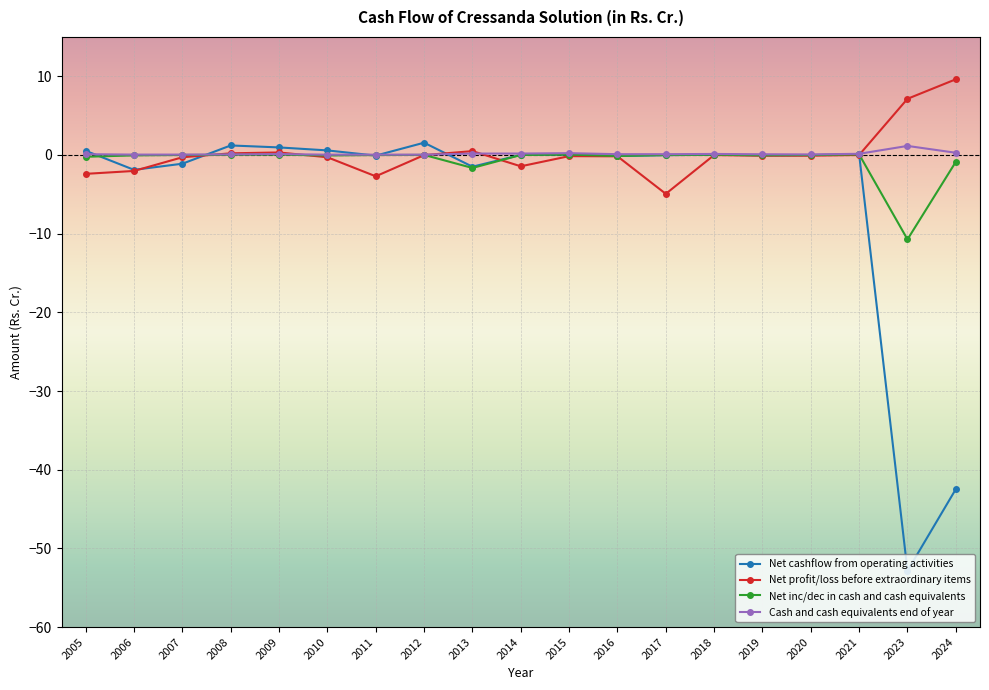

What is the sum of the Net cashflow from operating activities values at 2005 and 2021?

0.6